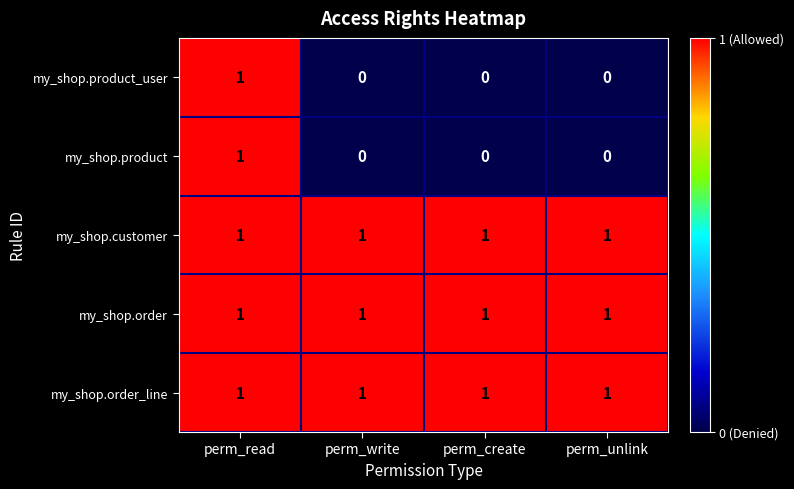

Reading left to right, list all the values displayed in this chart.

my_shop.product_user: perm_read=1	perm_write=0	perm_create=0	perm_unlink=0
my_shop.product: perm_read=1	perm_write=0	perm_create=0	perm_unlink=0
my_shop.customer: perm_read=1	perm_write=1	perm_create=1	perm_unlink=1
my_shop.order: perm_read=1	perm_write=1	perm_create=1	perm_unlink=1
my_shop.order_line: perm_read=1	perm_write=1	perm_create=1	perm_unlink=1